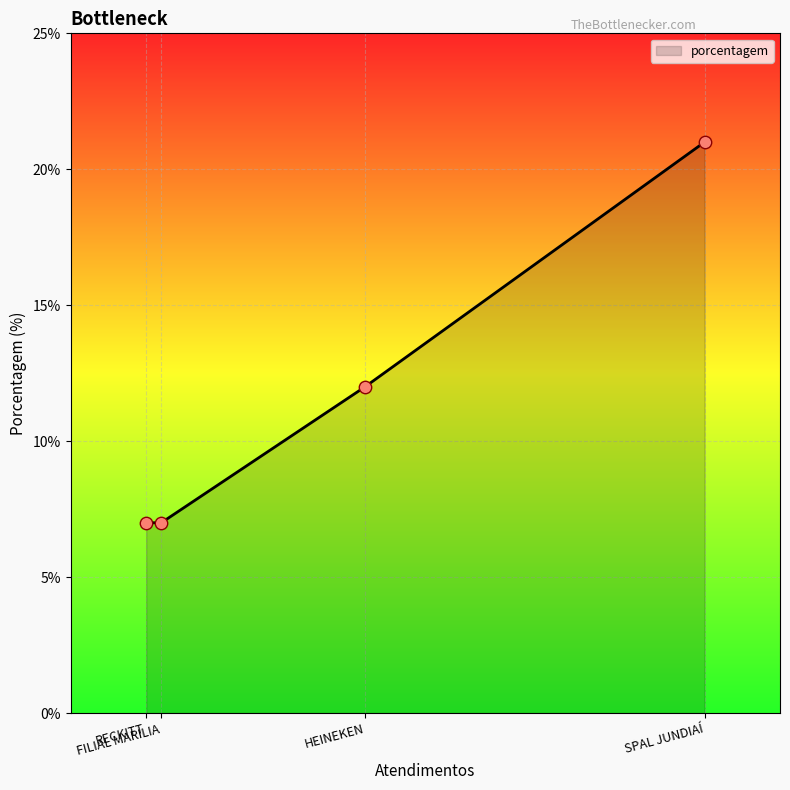

What is the difference between the maximum and minimum values?

14